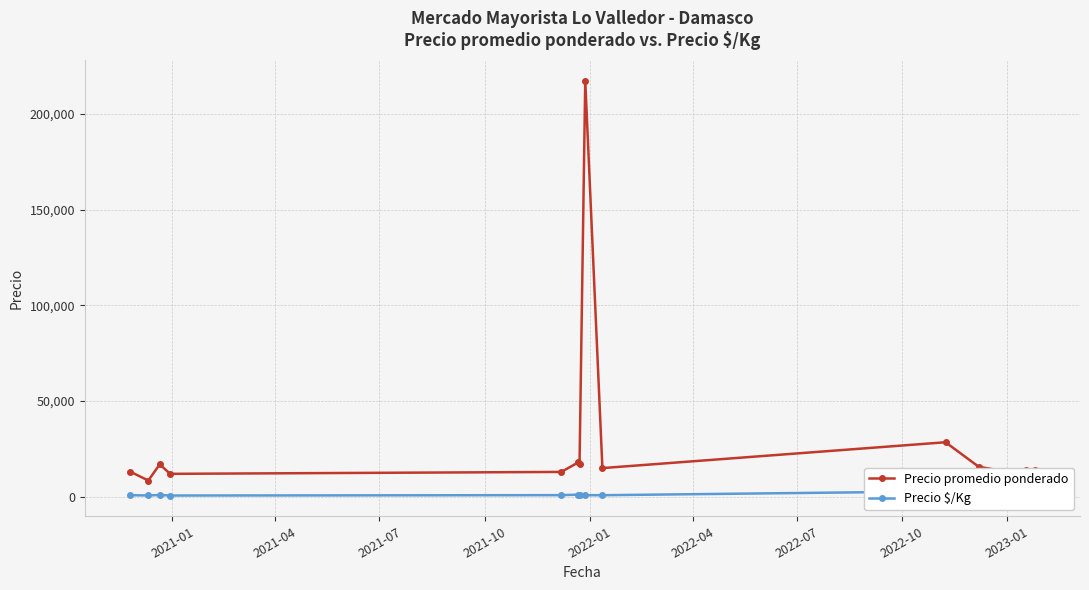

True or false: Precio promedio ponderado has more than 2 interior local peaks.

True